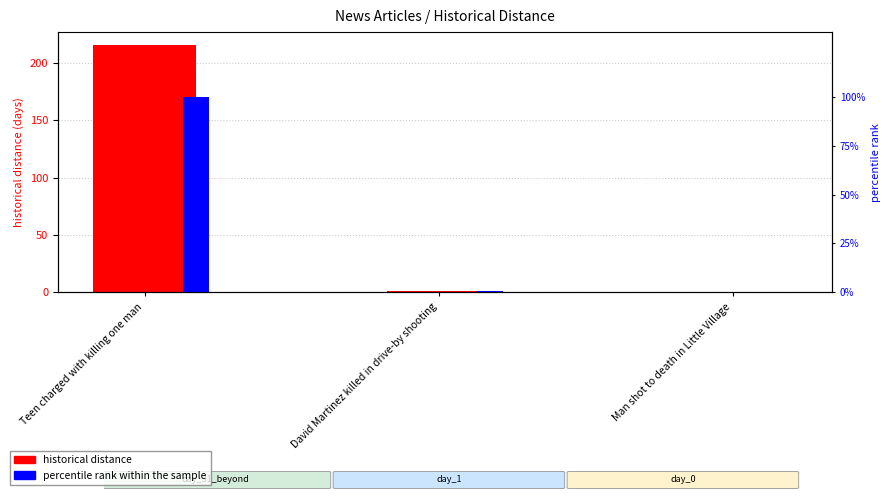

Which series changed the most between David Martinez killed in drive-by shooting and Man shot to death in Little Village?

historical distance